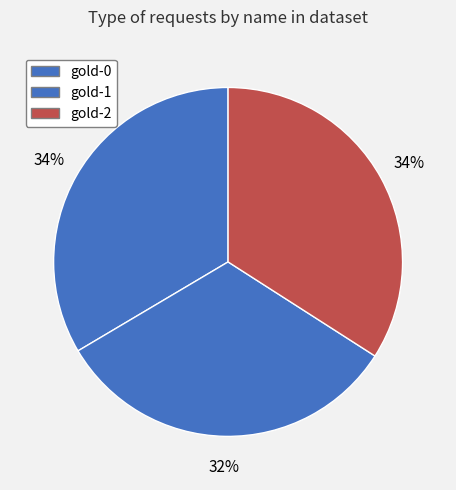

How many slices are in this pie chart?

3